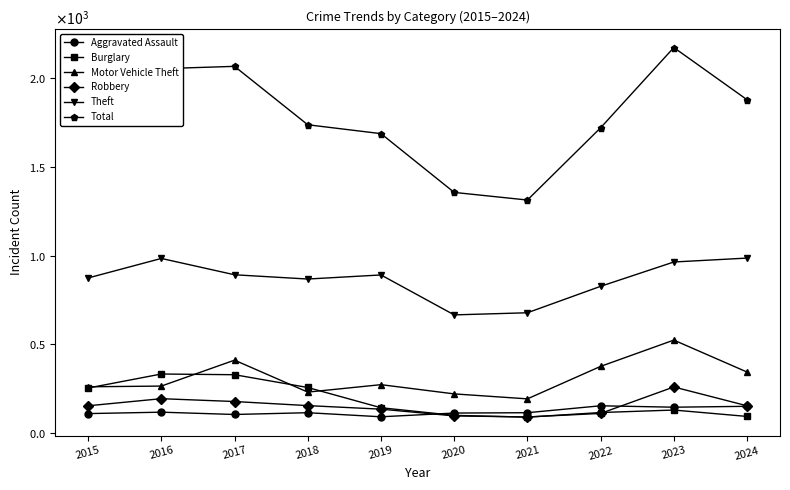

True or false: Total and Motor Vehicle Theft intersect in this chart.

False